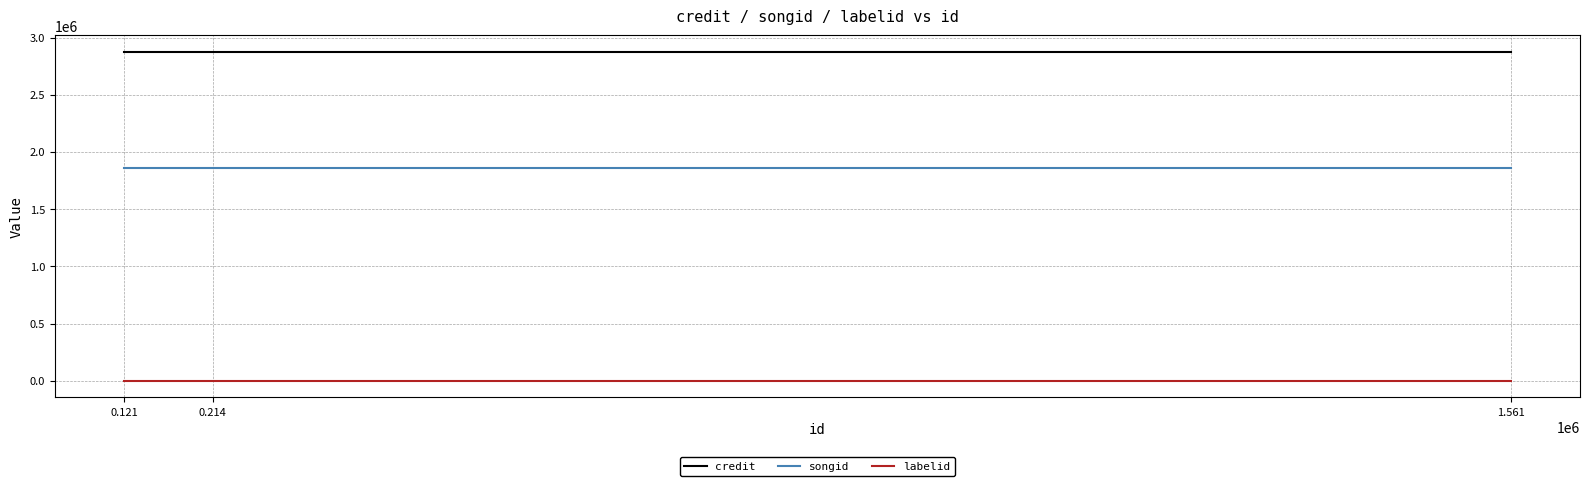

What value does the songid series have at 0.121?

1859599